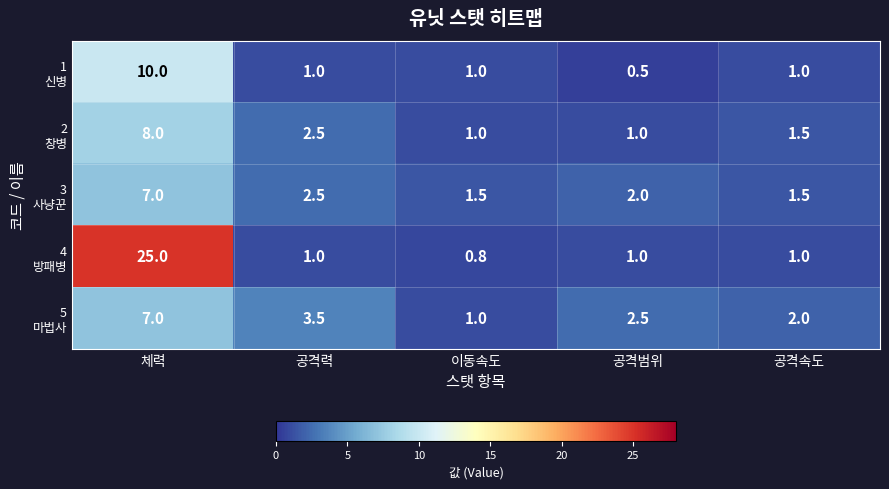

What is the greatest value displayed?

25.0